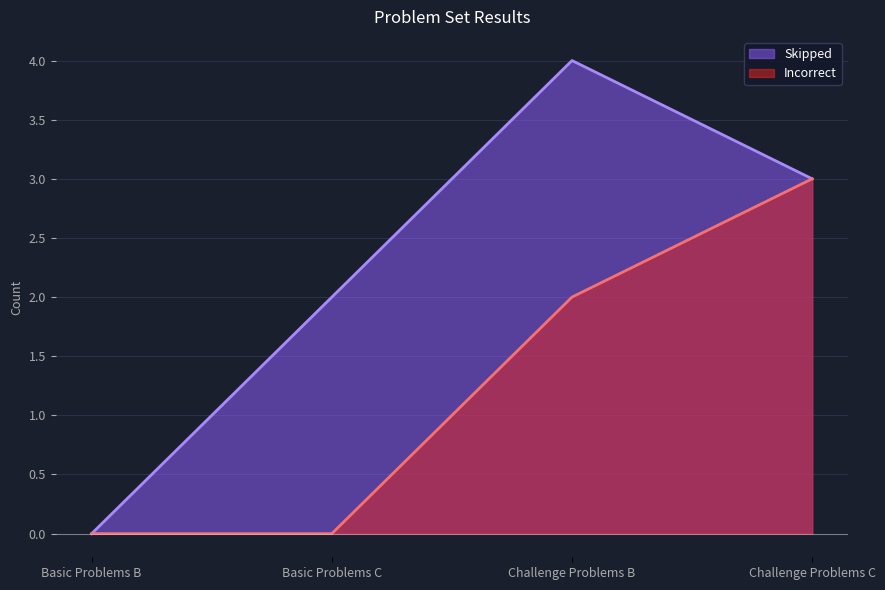

Rank the series by their maximum value, from highest to lowest.

Skipped, Incorrect